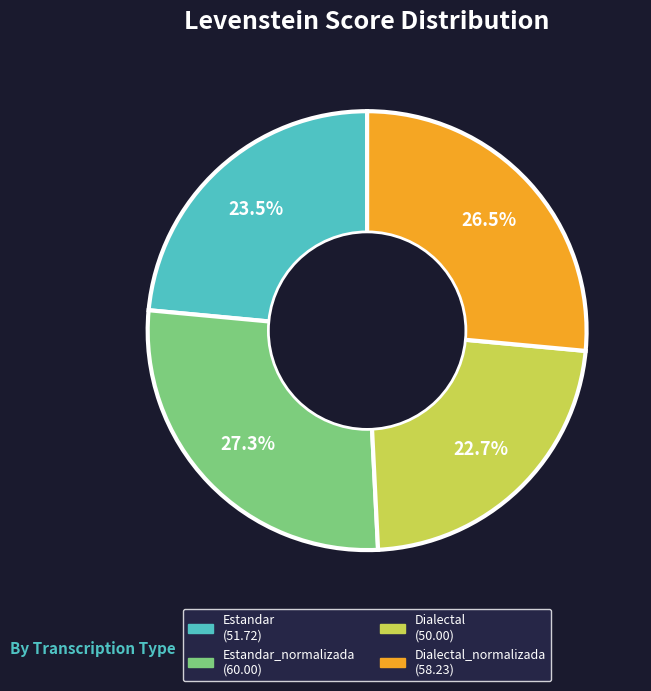

Is there a majority slice in this chart?

No